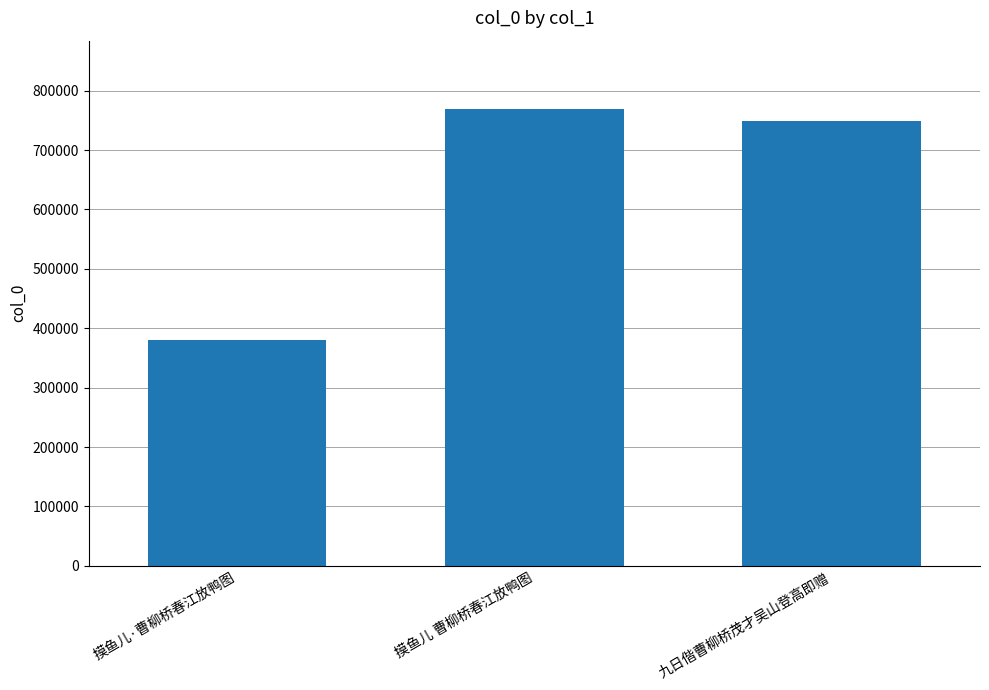

List the labels in order of value, smallest first.

摸鱼儿·曹柳桥春江放鸭图, 九日偕曹柳桥茂才吴山登高即赠, 摸鱼儿 曹柳桥春江放鸭图